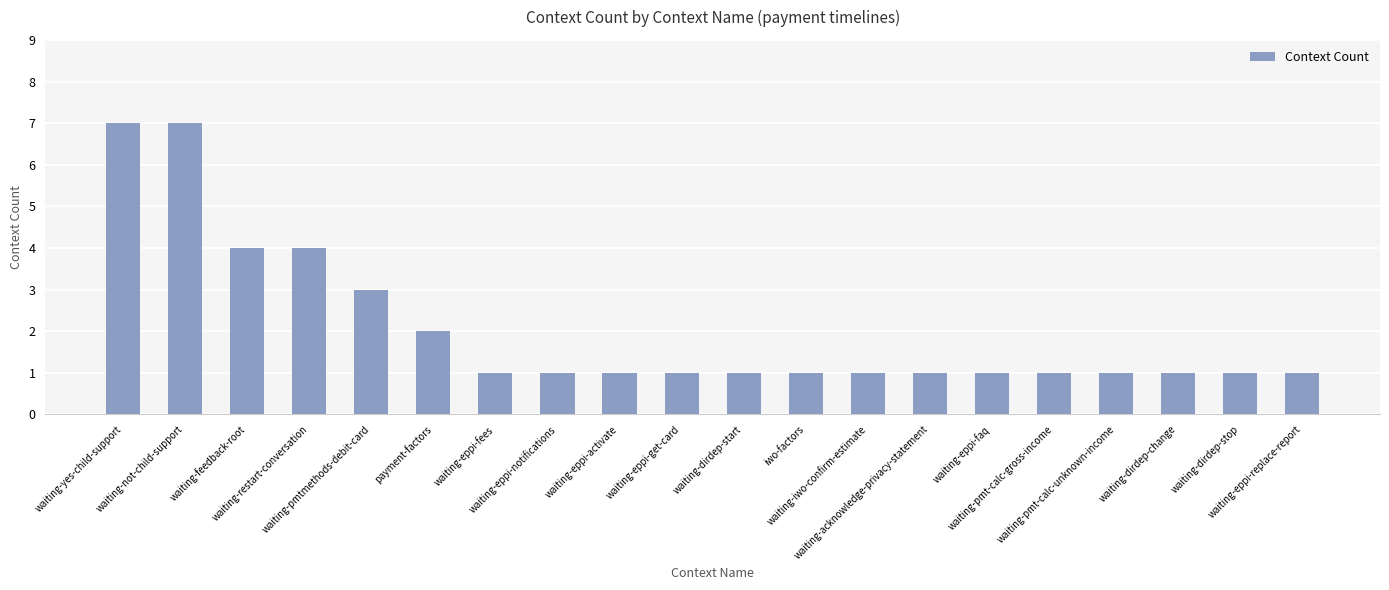

What is the maximum value shown in the chart?

7